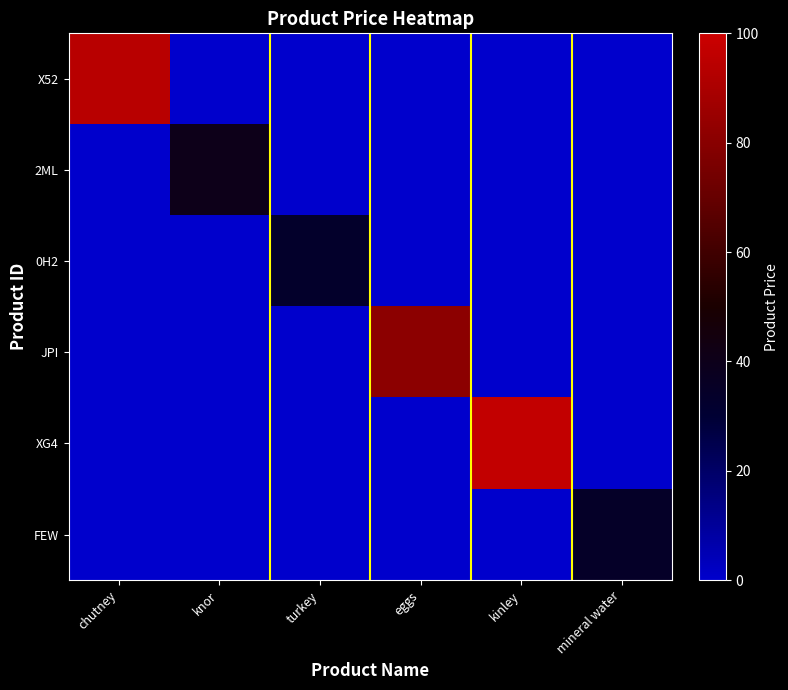

Which has a higher value, turkey or chutney?

chutney